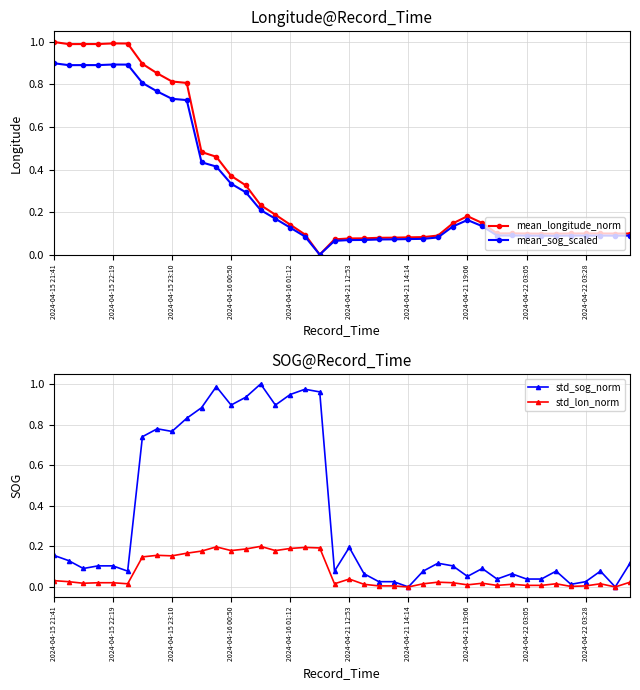

What is the sum of all mean_longitude_norm values?

13.7